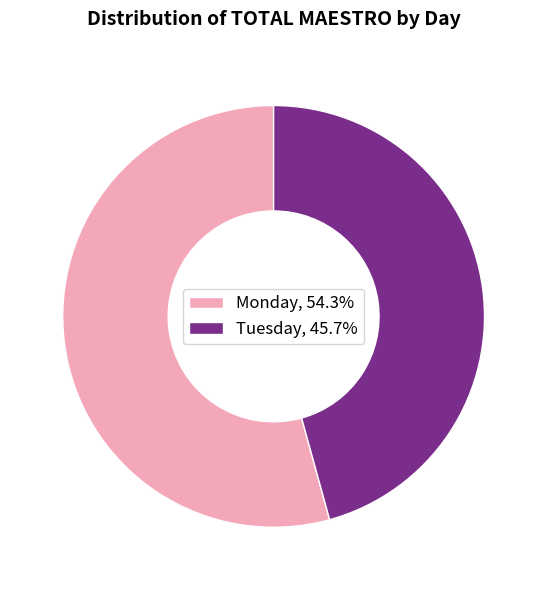

Do Monday, 54.3% and Tuesday, 45.7% together represent more than half of the pie?

Yes